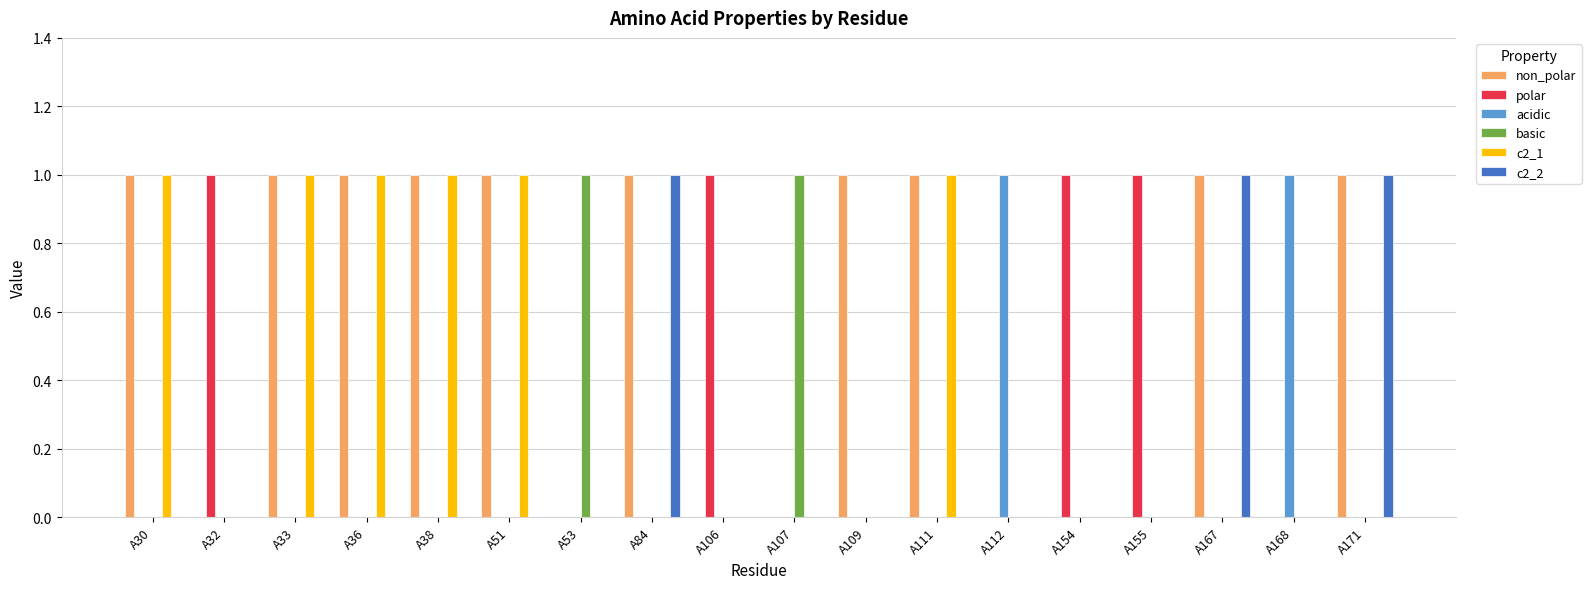

Is the value of basic at A107 greater than the value of acidic at A38?

Yes